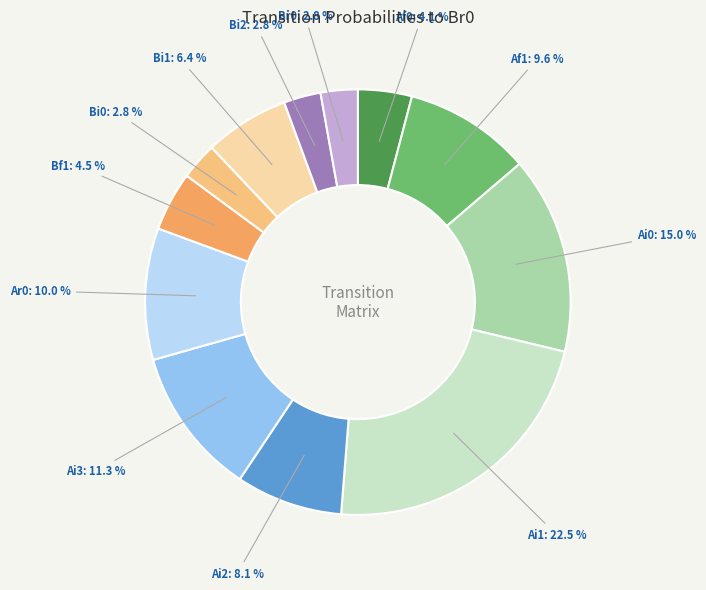

Is there a majority slice in this chart?

No